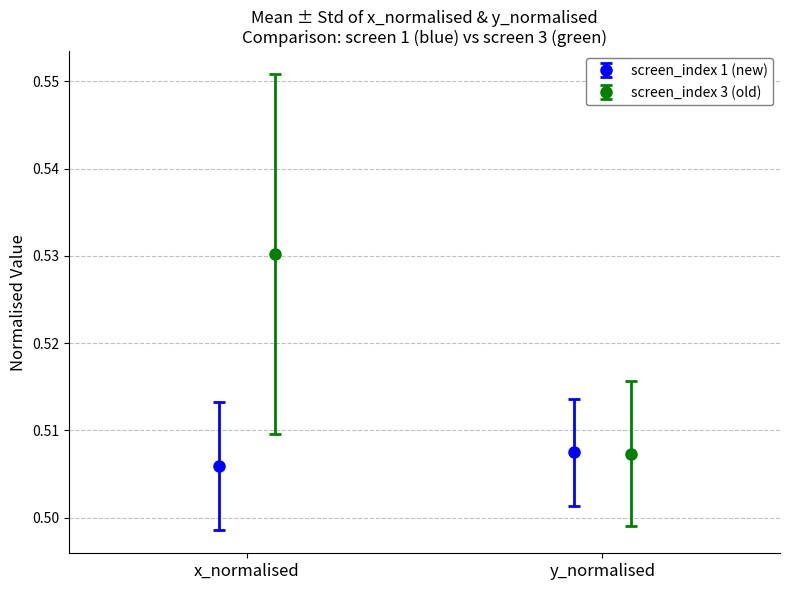

What value does the y_mean series have at screen_index 3?

0.5